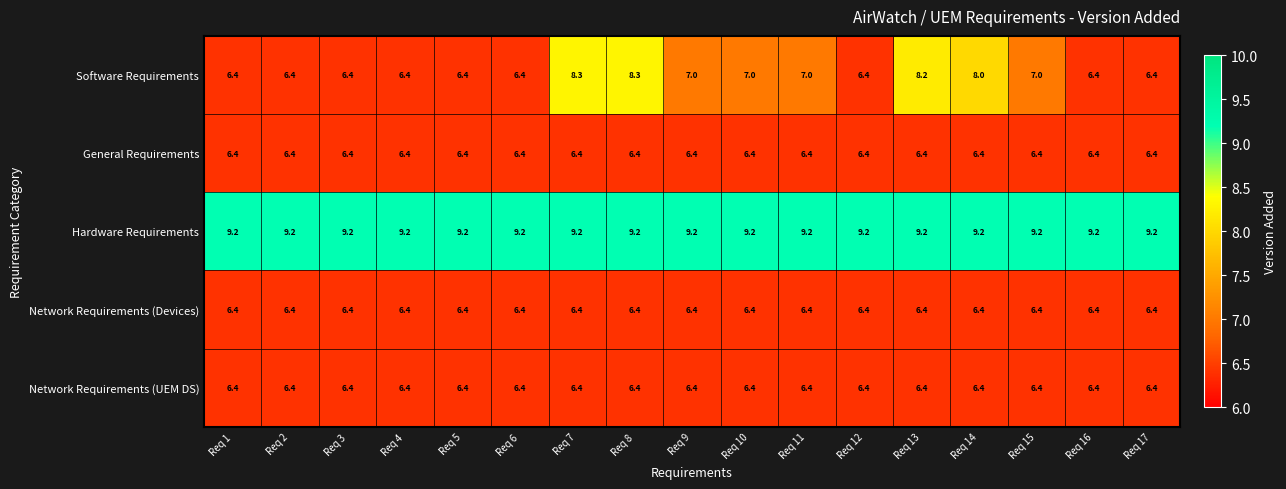

What is the minimum value shown in the chart?

6.4